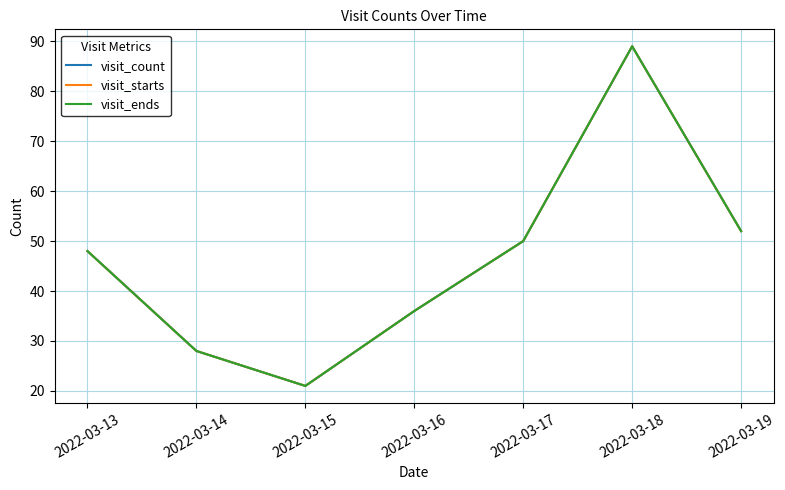

Reading left to right, what are all the values shown in this chart?

visit_count: 2022-03-13=48	2022-03-14=28	2022-03-15=21	2022-03-16=36	2022-03-17=50	2022-03-18=89	2022-03-19=52
visit_starts: 2022-03-13=48	2022-03-14=28	2022-03-15=21	2022-03-16=36	2022-03-17=50	2022-03-18=89	2022-03-19=52
visit_ends: 2022-03-13=48	2022-03-14=28	2022-03-15=21	2022-03-16=36	2022-03-17=50	2022-03-18=89	2022-03-19=52